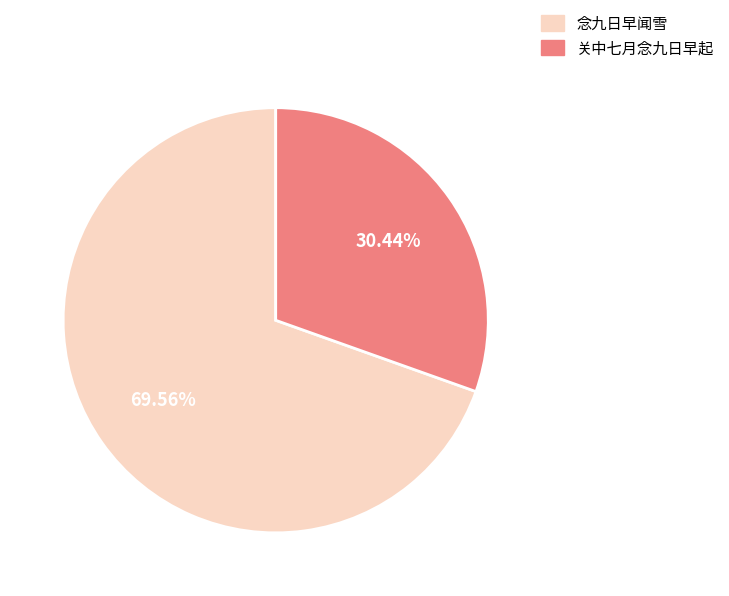

Do 念九日早闻雪 and 关中七月念九日早起 together represent more than half of the pie?

Yes